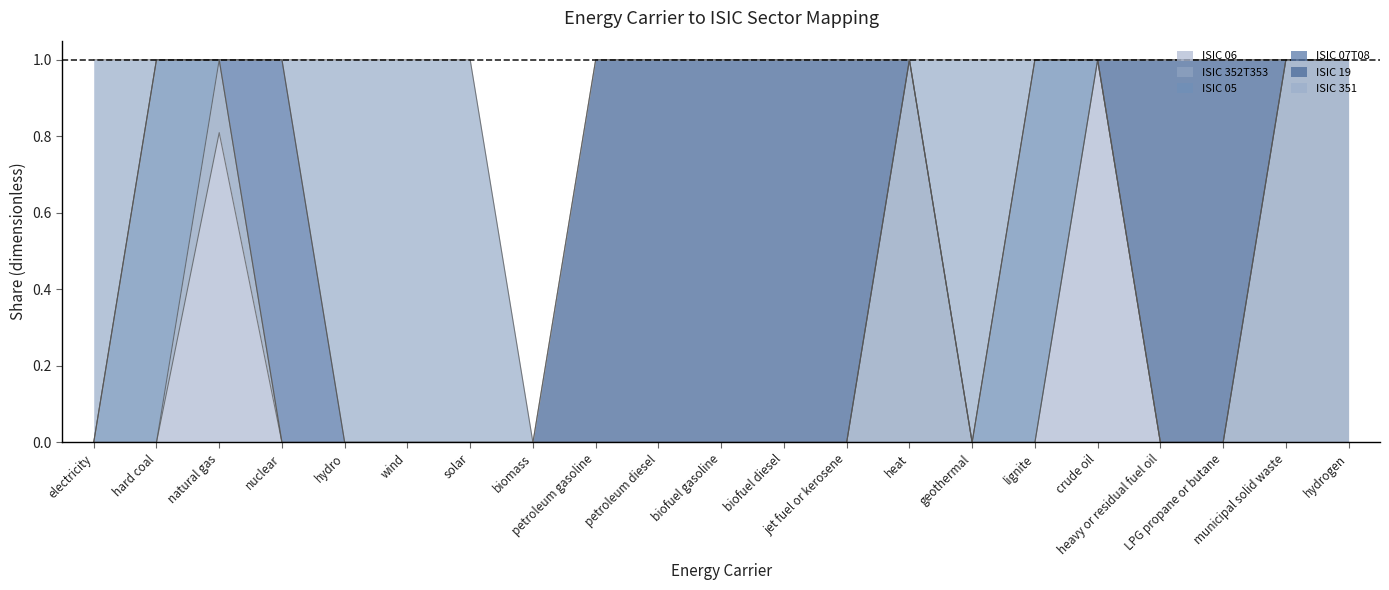

What is the difference between the maximum and second lowest values in the ISIC 351 series?

1.0